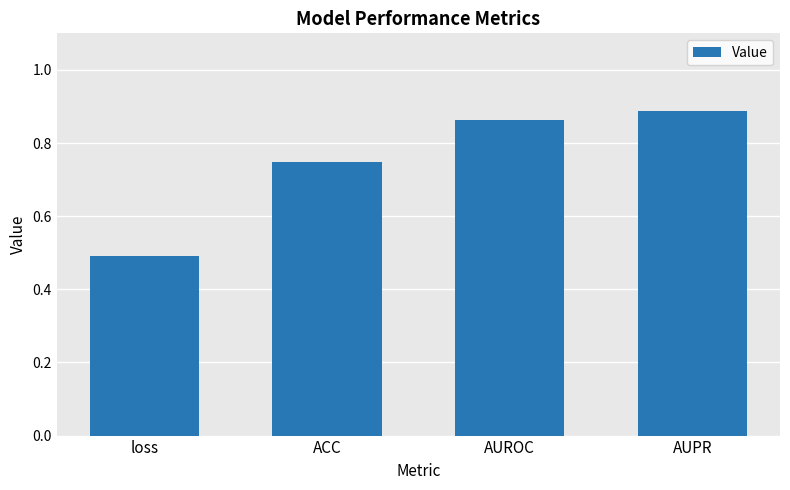

How many data points does each series have?

4